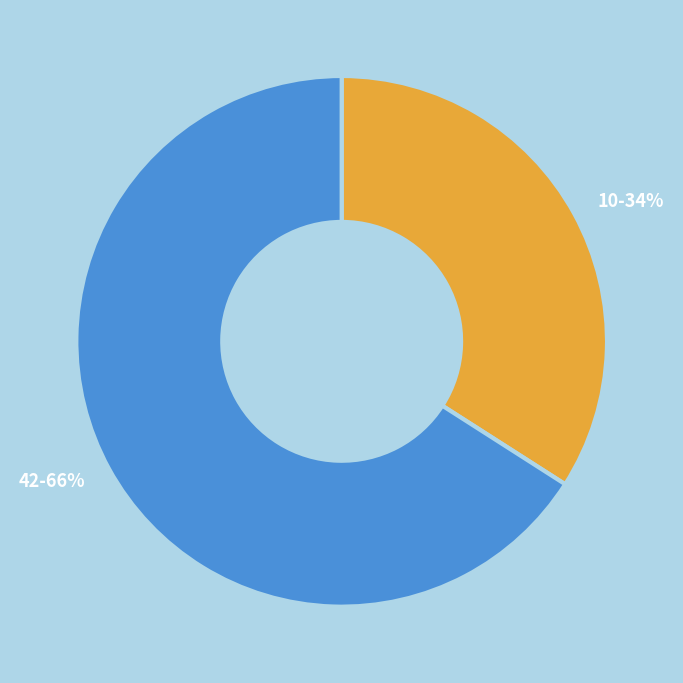

Rank the categories by value from highest to lowest.

42, 10